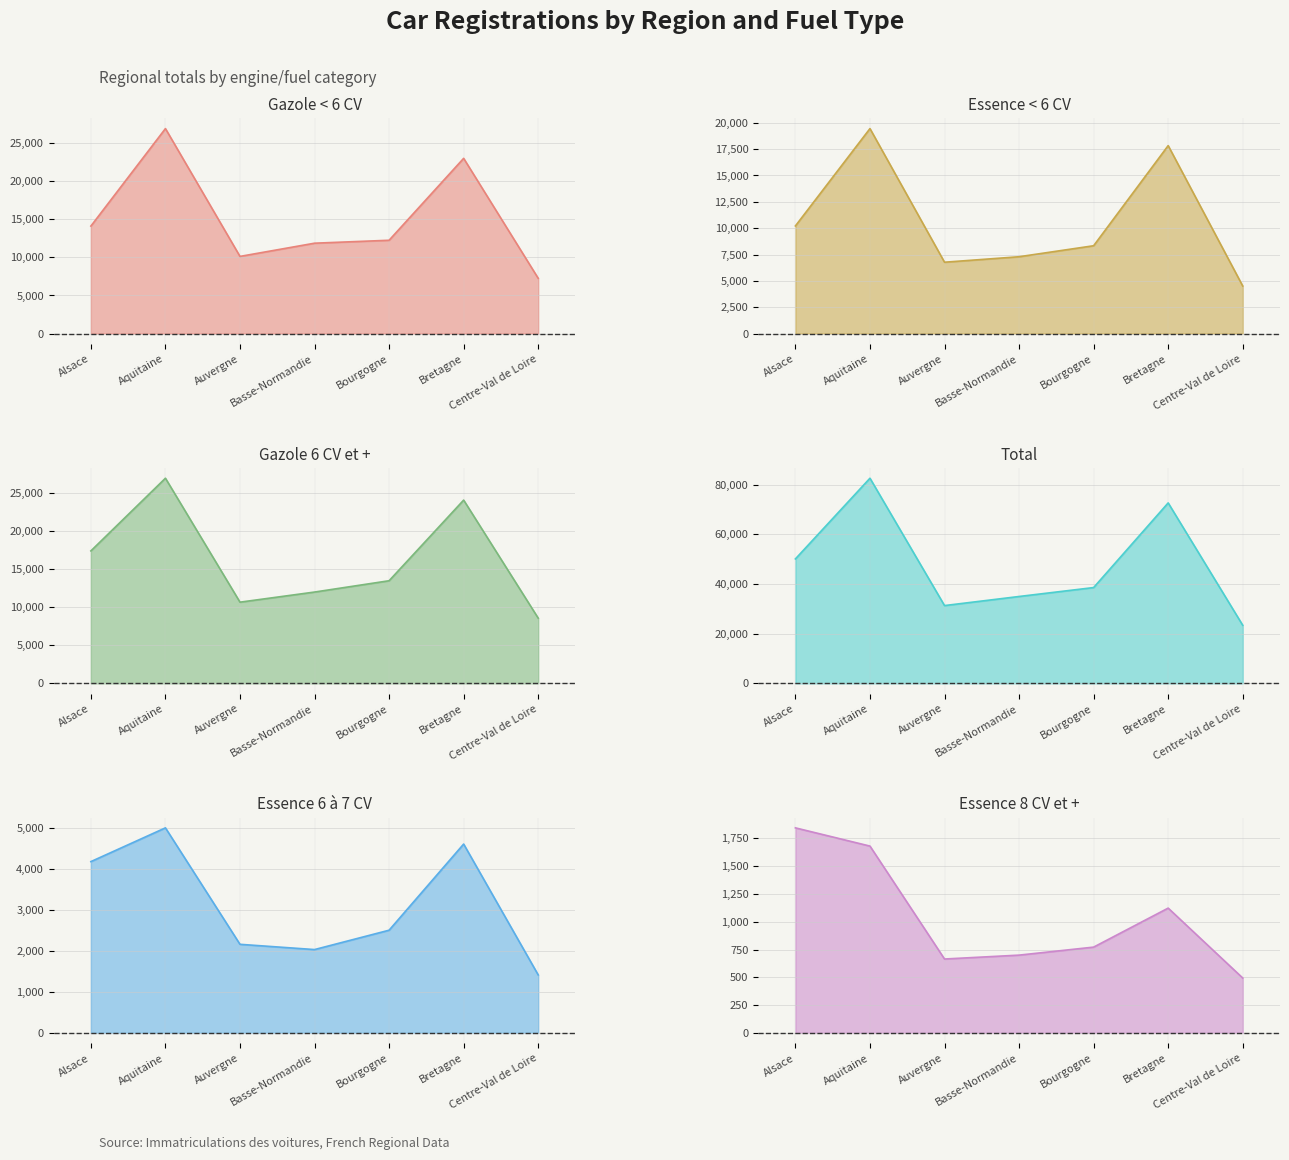

Where is the first local minimum for Gazole < 6 CV?

Auvergne